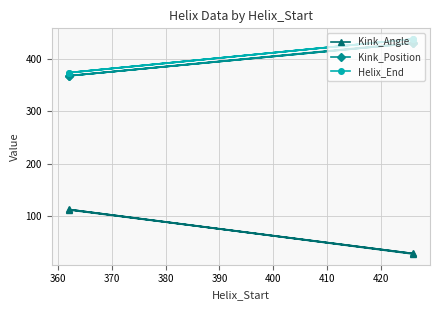

How many lines are shown in the chart?

3